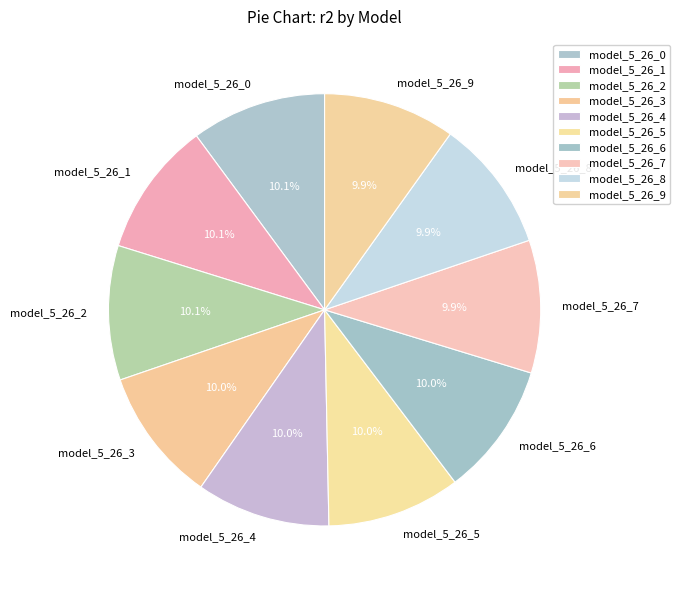

Count the number of slices in the pie.

10